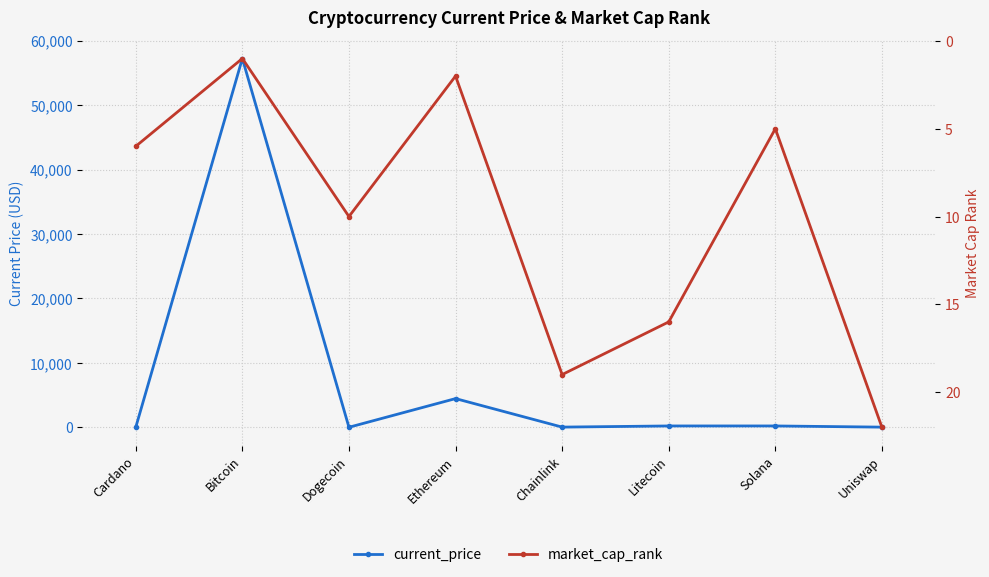

What is the approximate value of current_price at Litecoin?

203.8